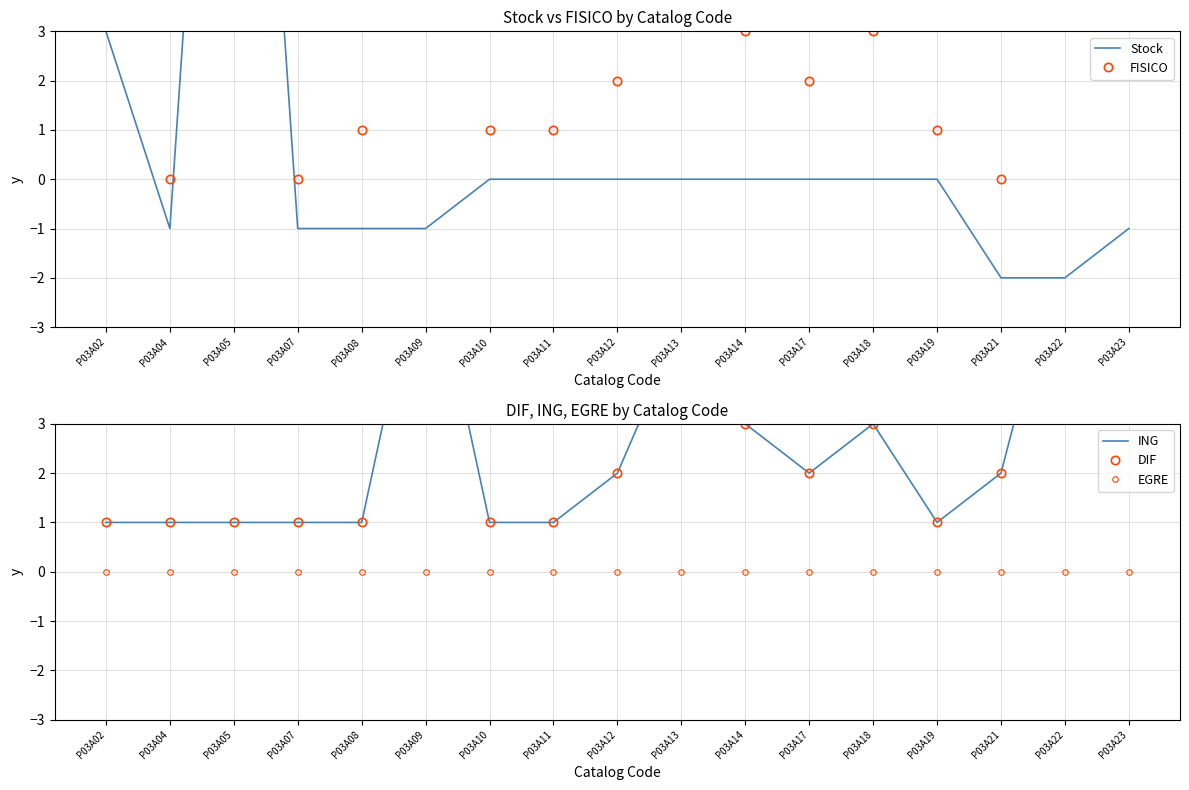

At which label does FISICO first exceed 2?

P03A02